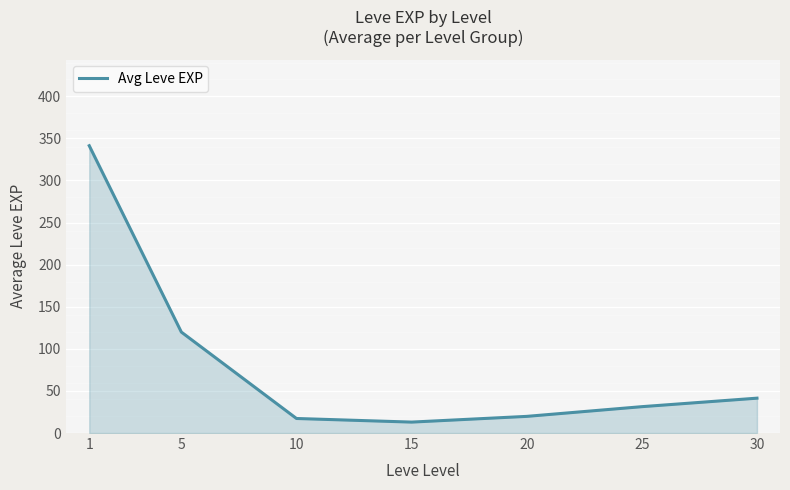

How many lines are shown in the chart?

1